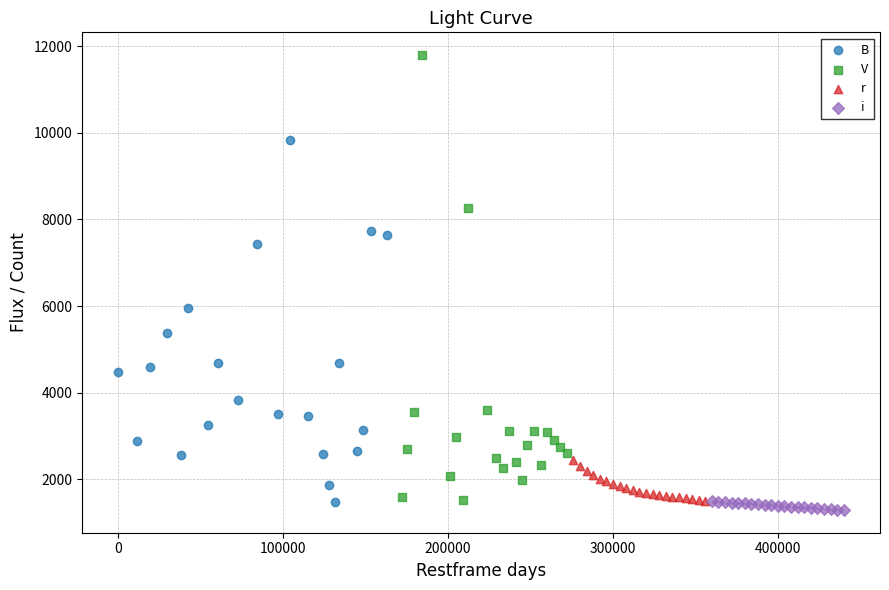

Which series has the widest spread of Y values?

V